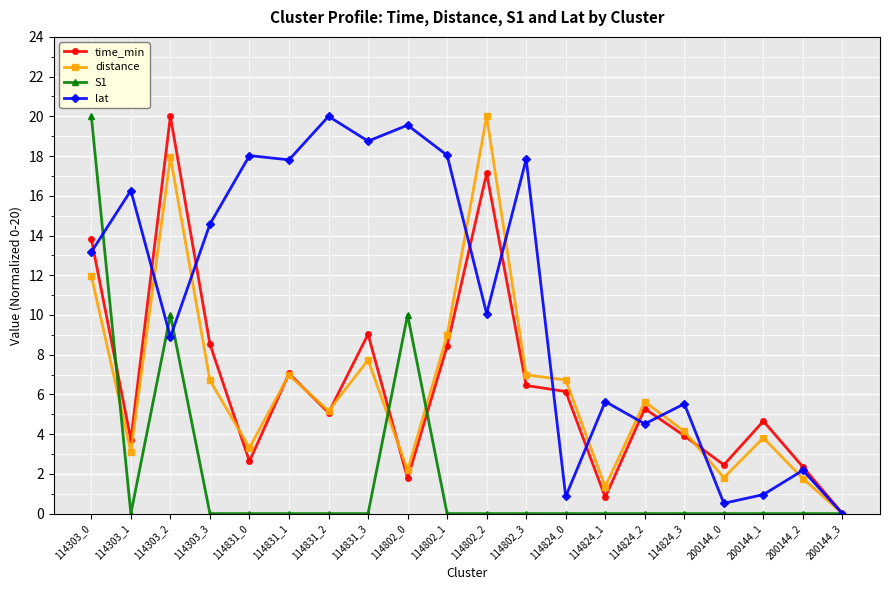

Between 114802_1 and 114824_3, which series saw the biggest shift?

lat